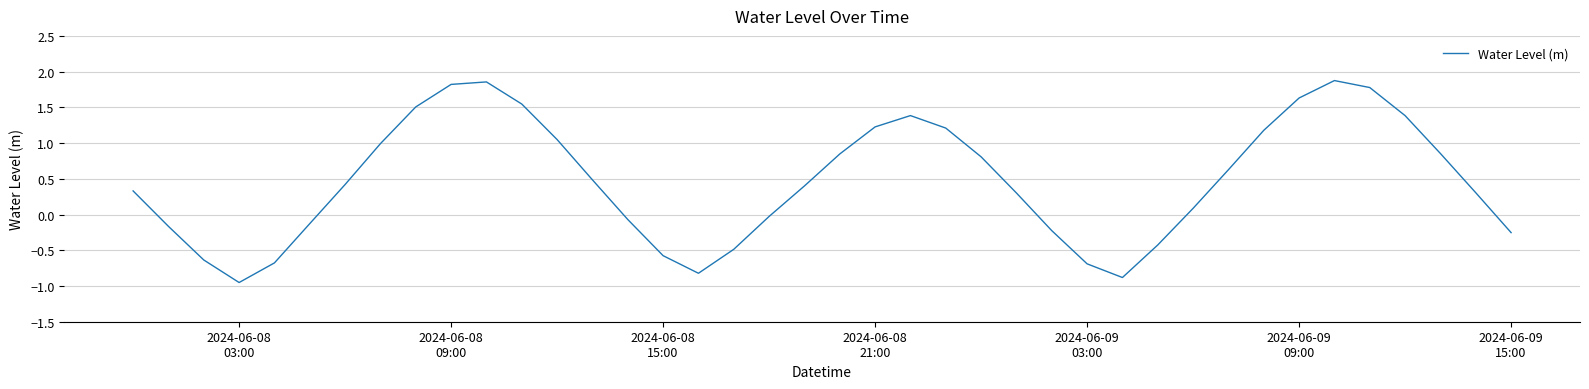

How many values are below 0?

15